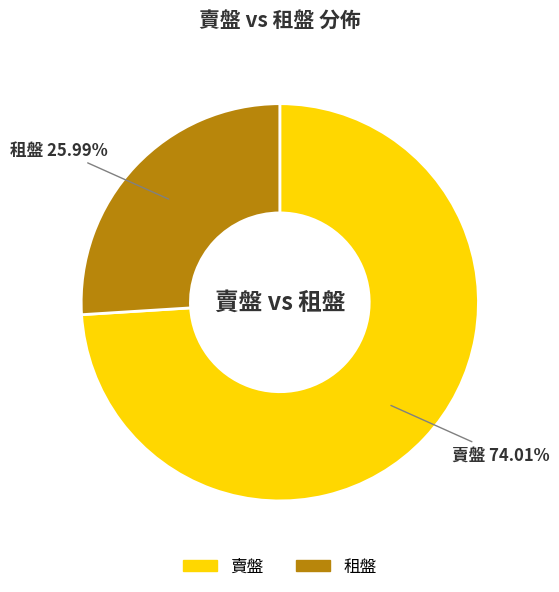

Combined, do 租盤 and 賣盤 account for over 50%?

Yes